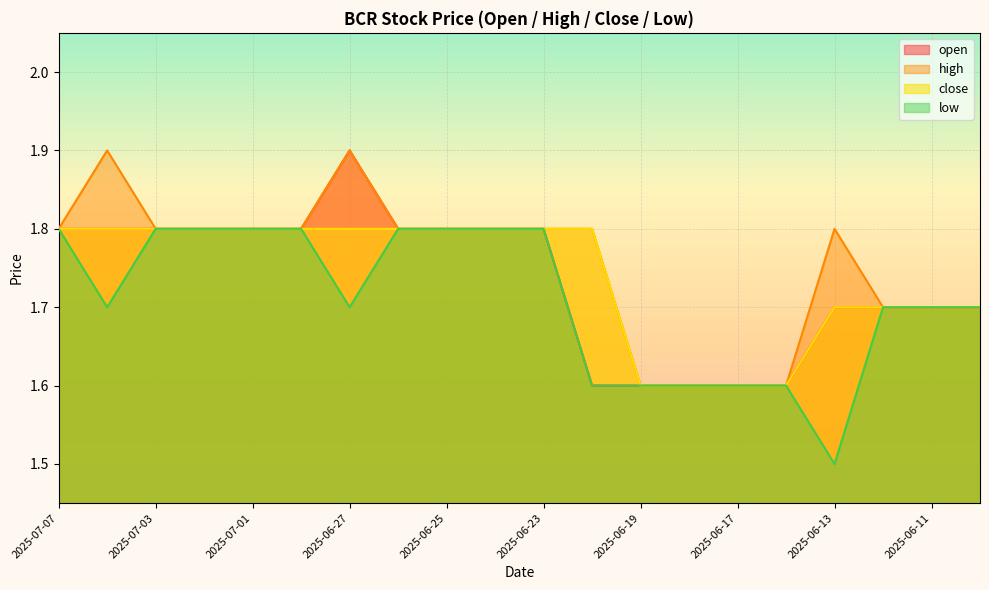

How many lines are shown in the chart?

4